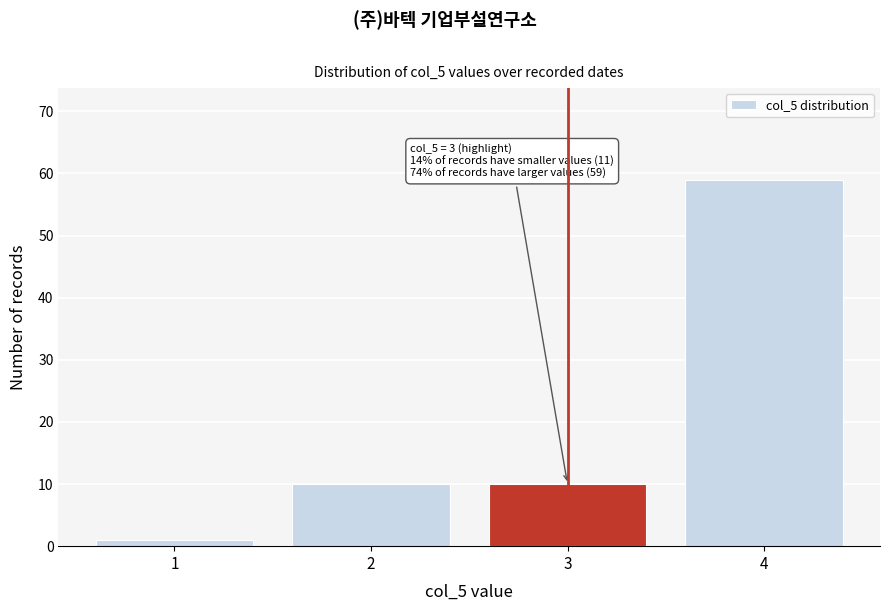

Reading left to right, what are all the values shown in this chart?

1=1	2=10	3=10	4=59